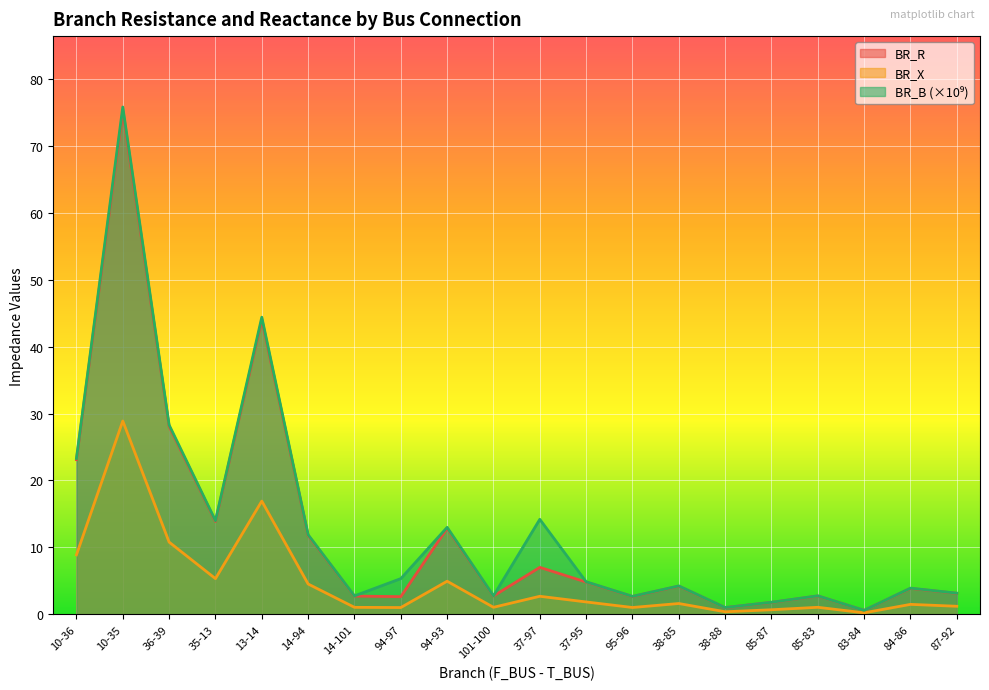

Does the chart display data point markers on the line(s)?

No